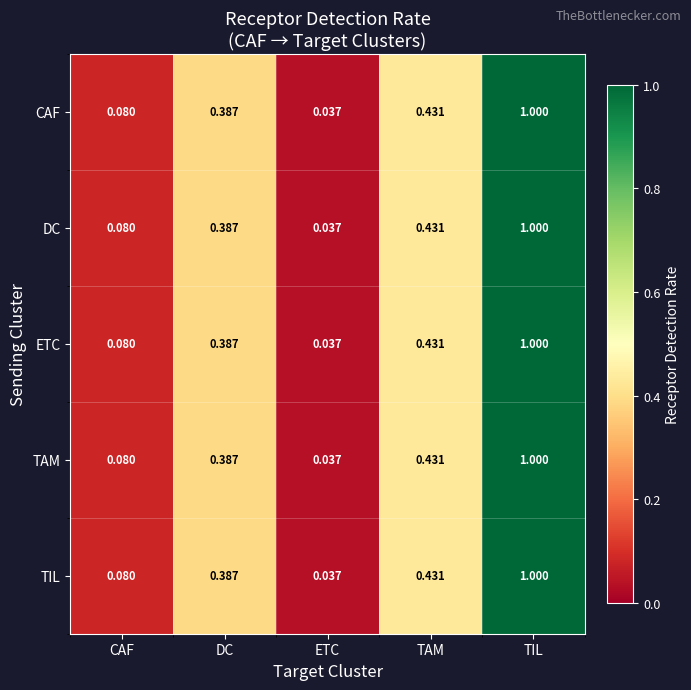

Rank the categories by CAF value from highest to lowest.

TIL, TAM, DC, CAF, ETC